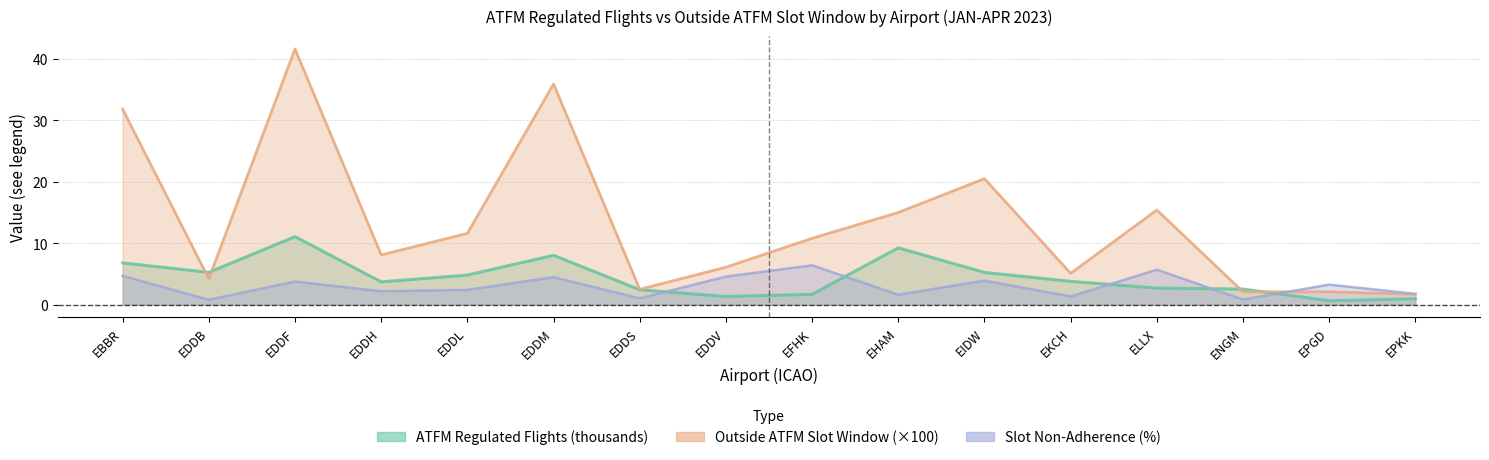

True or false: slot_adherence and outside_slot cross at least once.

True